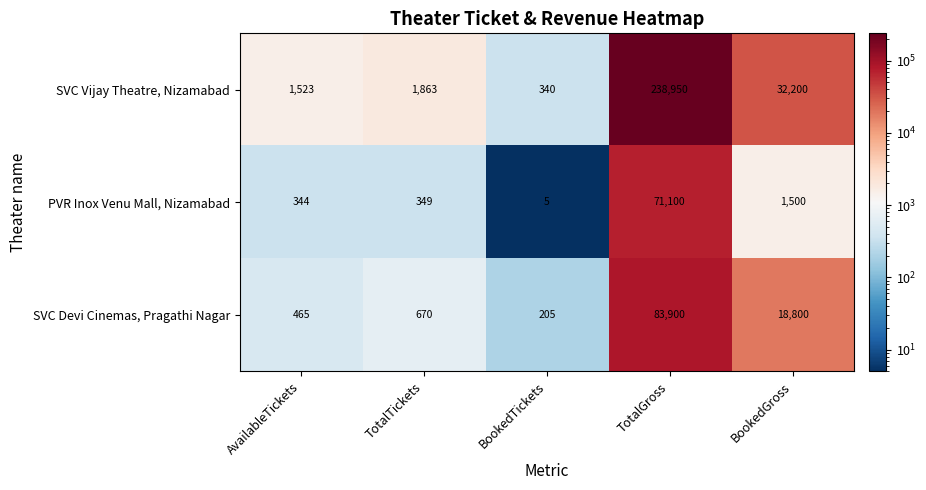

Read the SVC Devi Cinemas, Pragathi Nagar value at TotalGross.

83900